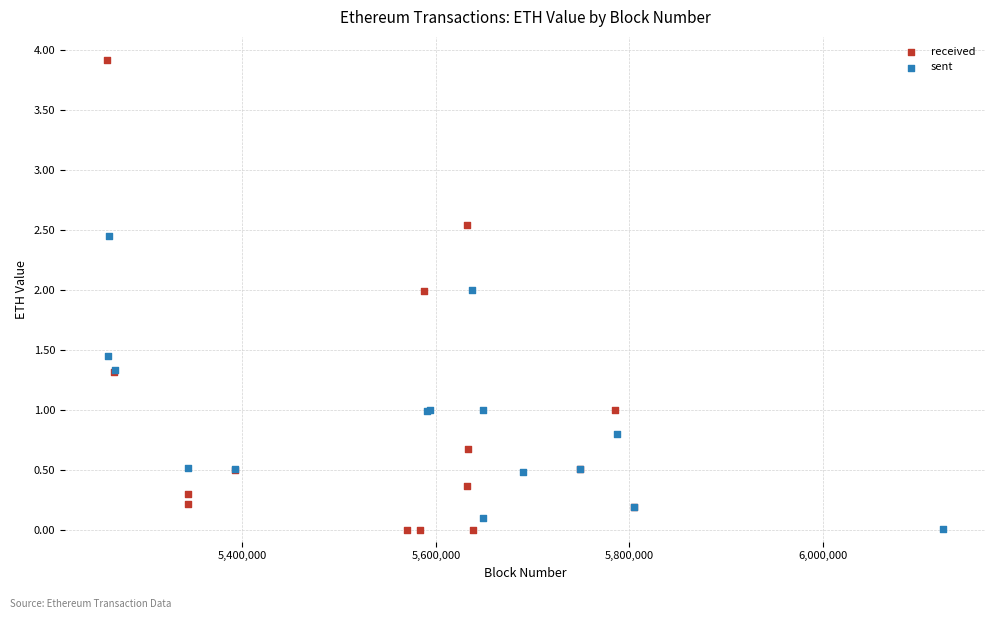

Which series reaches the maximum Y coordinate?

received